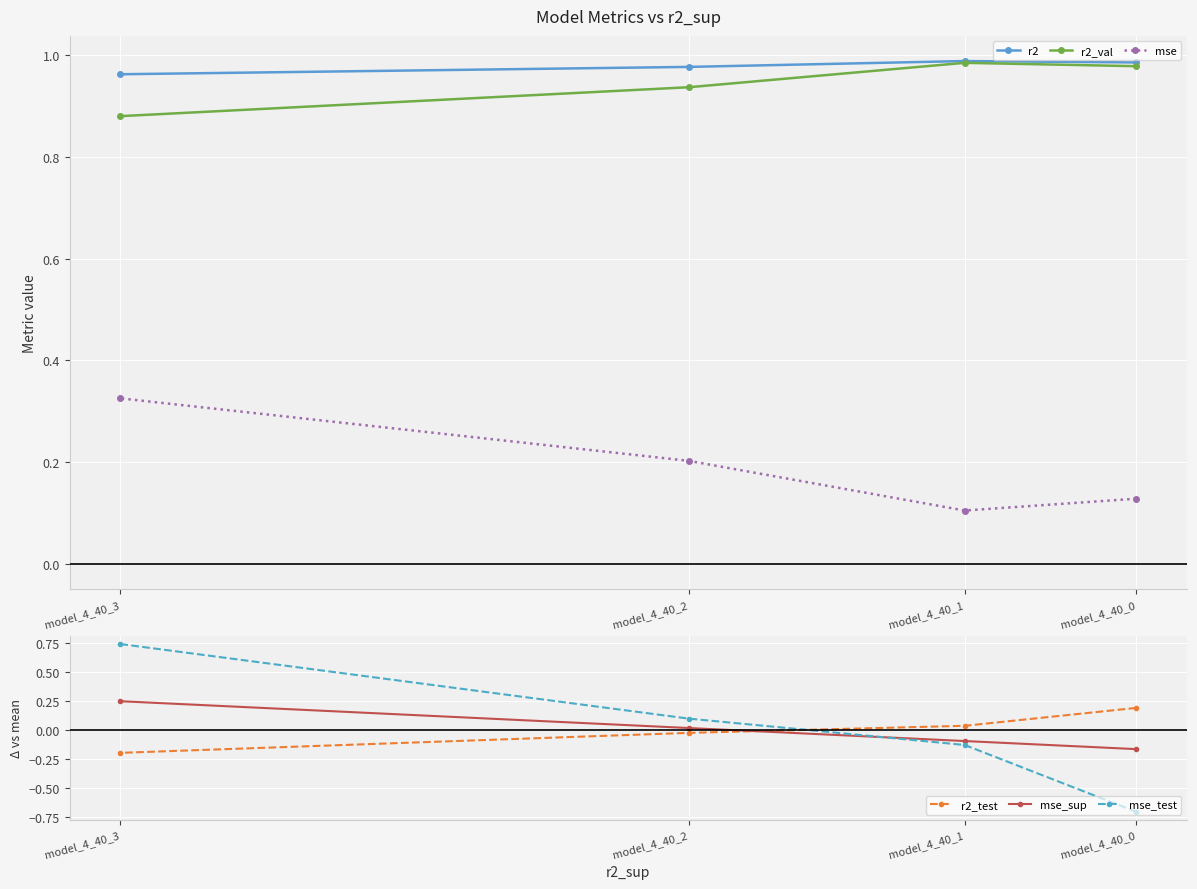

At which category is the sum across all series the highest?

model_4_40_3